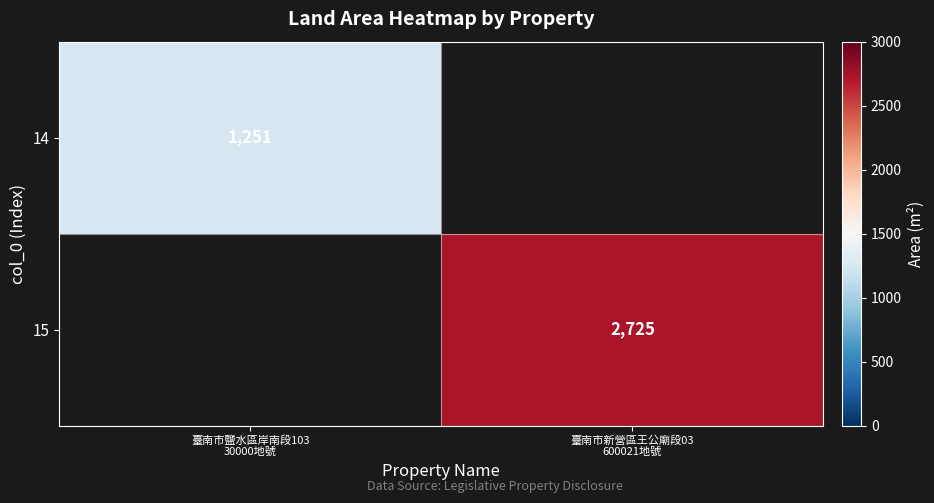

What is the greatest value displayed?

2725.0